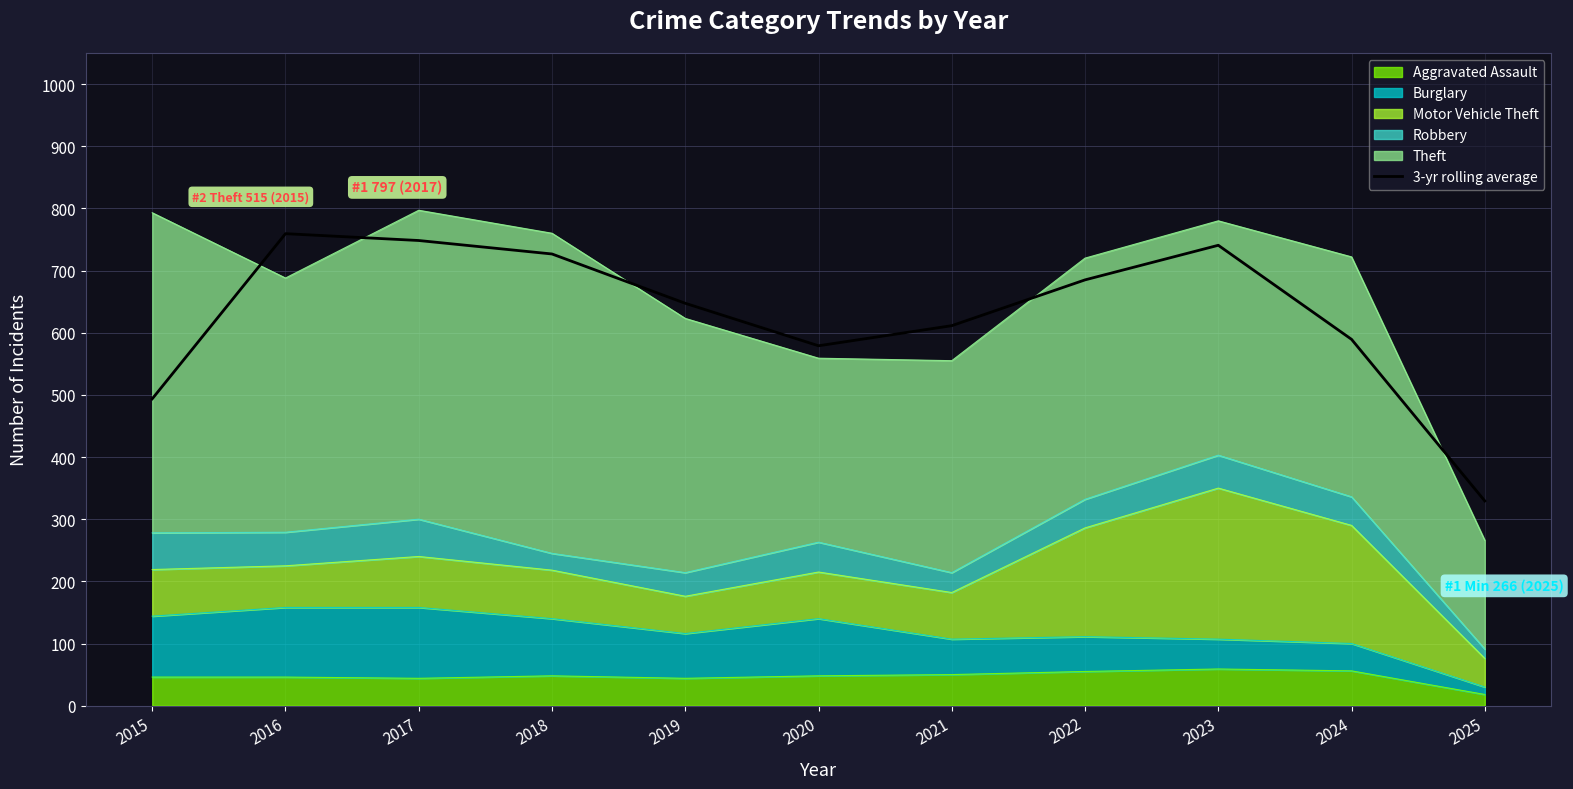

At which category does the data reach its first local valley?

2020